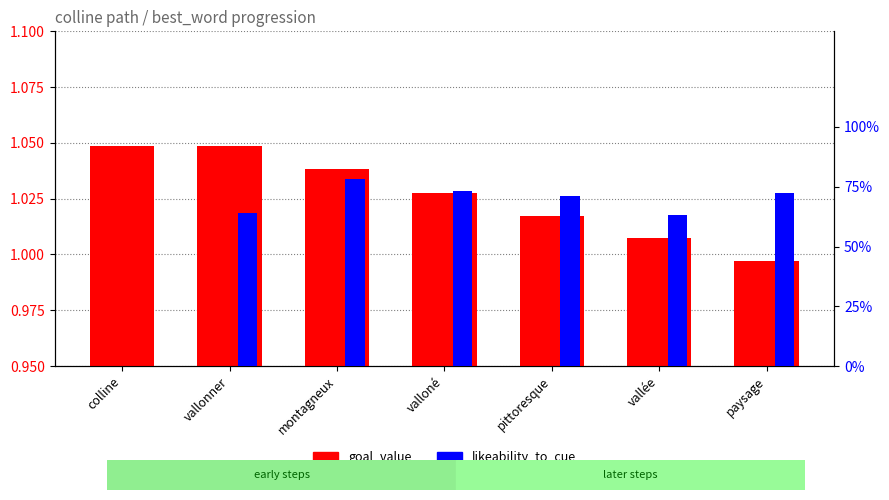

What are all the series names shown in the legend?

goal_value, likeability_to_cue